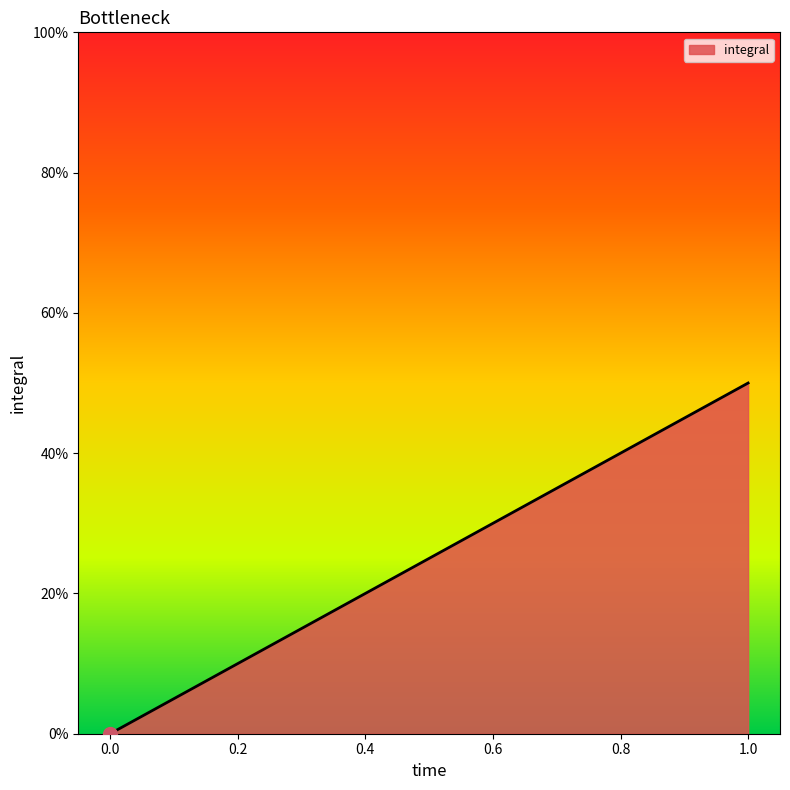

How many values exceed 0?

1